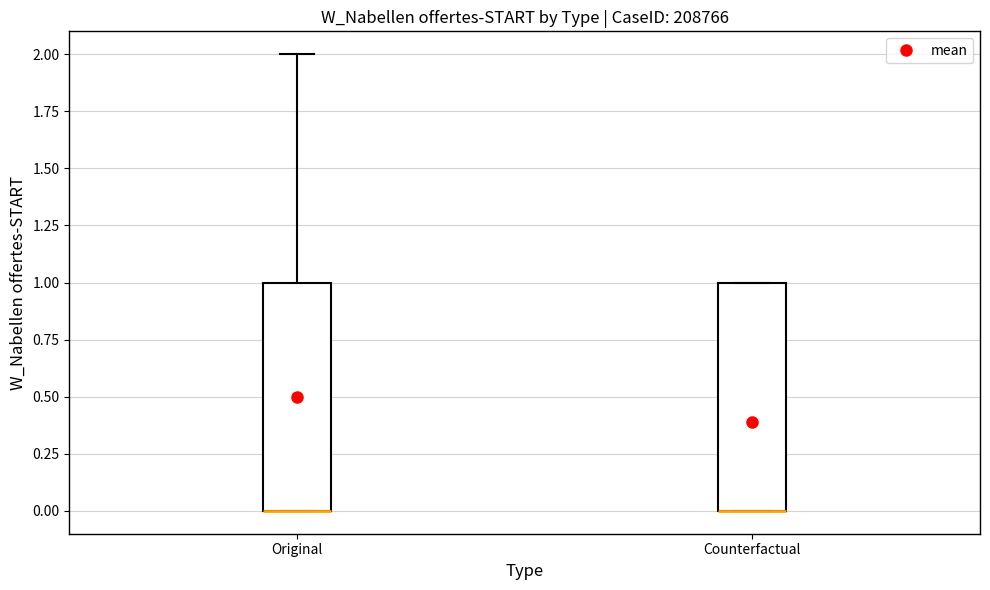

Reading left to right, transcribe this box plot: for each box, give where its median line is, the range the box spans, and where its two whiskers end, as read against the y-axis. The values are not printed on the chart, so give them approximately, as read against the axis.

Original: median 0 (drawn on the box's lower edge), box 0 to 1, whiskers 0 to 2
Counterfactual: median 0 (drawn on the box's lower edge), box 0 to 1, whiskers 0 to 1